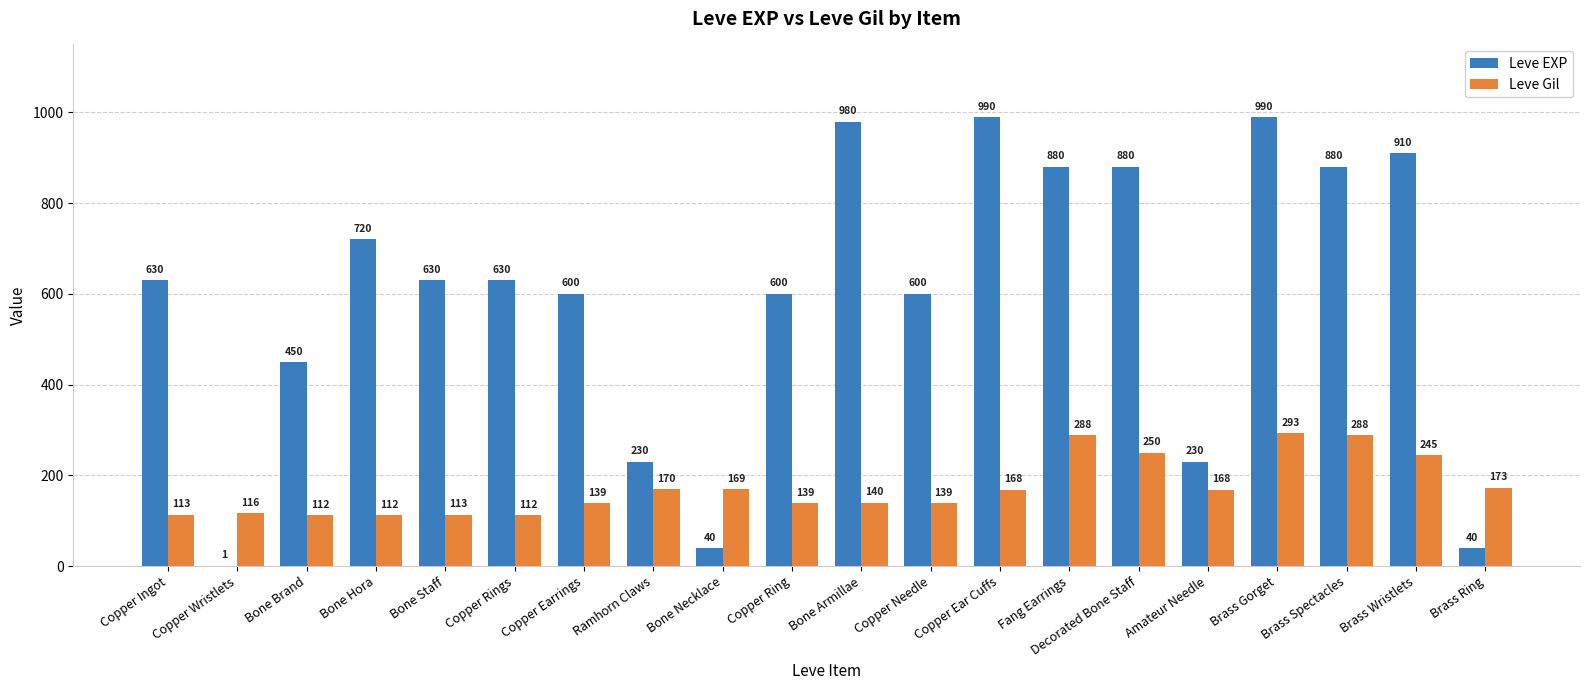

Reading left to right, transcribe all the data shown in this chart.

Leve EXP: Copper Ingot=630	Copper Wristlets=1	Bone Brand=450	Bone Hora=720	Bone Staff=630	Copper Rings=630	Copper Earrings=600	Ramhorn Claws=230	Bone Necklace=40	Copper Ring=600	Bone Armillae=980	Copper Needle=600	Copper Ear Cuffs=990	Fang Earrings=880	Decorated Bone Staff=880	Amateur Needle=230	Brass Gorget=990	Brass Spectacles=880	Brass Wristlets=910	Brass Ring=40
Leve Gil: Copper Ingot=113	Copper Wristlets=116	Bone Brand=112	Bone Hora=112	Bone Staff=113	Copper Rings=112	Copper Earrings=139	Ramhorn Claws=170	Bone Necklace=169	Copper Ring=139	Bone Armillae=140	Copper Needle=139	Copper Ear Cuffs=168	Fang Earrings=288	Decorated Bone Staff=250	Amateur Needle=168	Brass Gorget=293	Brass Spectacles=288	Brass Wristlets=245	Brass Ring=173